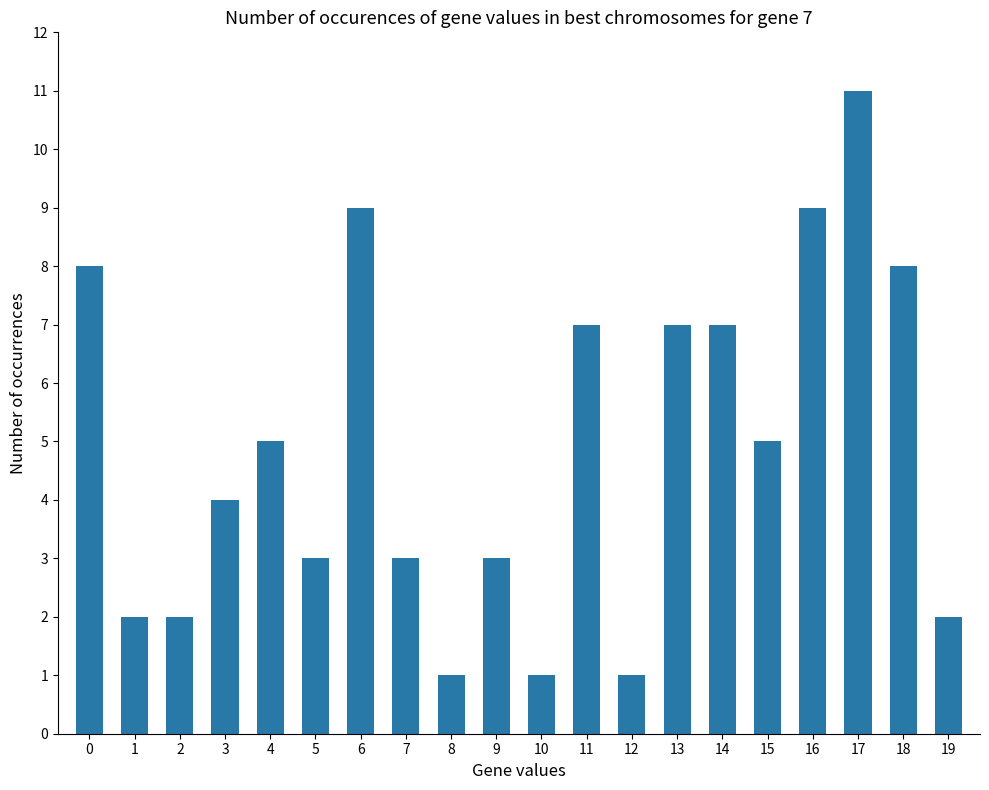

The value at 8 is 0. True or false?

False